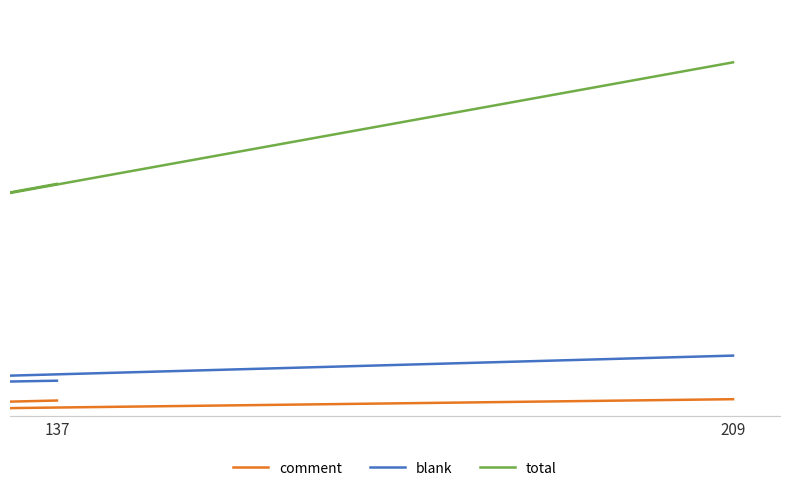

Which label corresponds to the largest value in the chart?

209